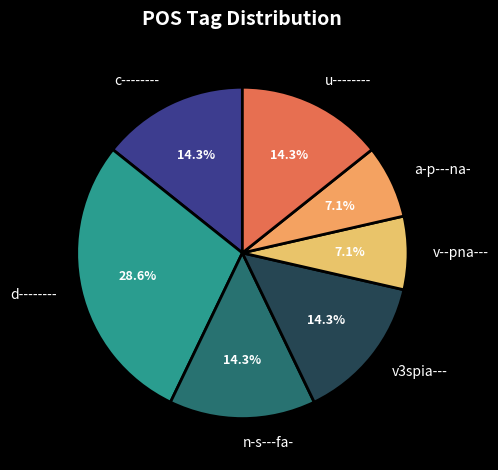

The v--pna--- slice represents 15% of the pie. True or false?

False